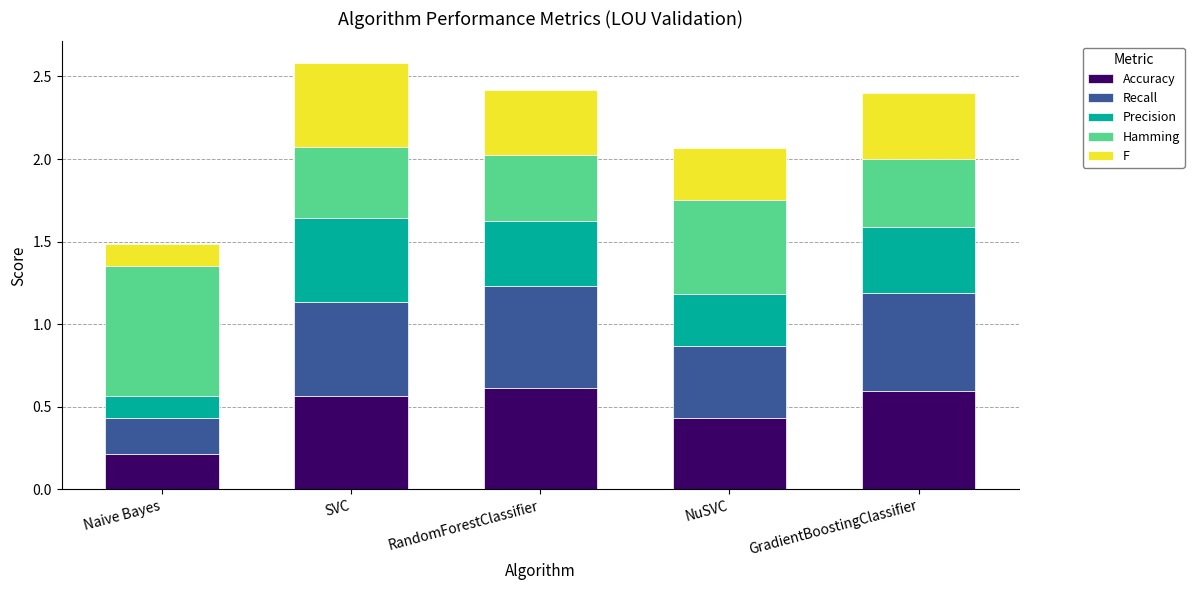

Are the bars horizontal?

No